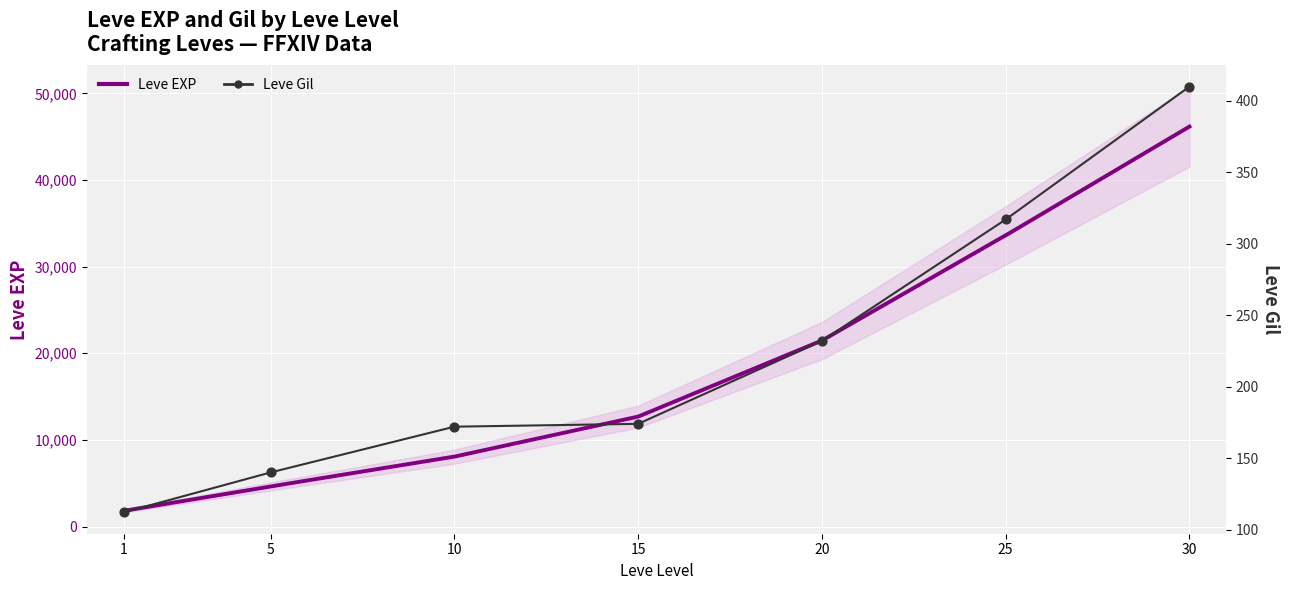

Which series contains the lowest Y value?

Leve EXP